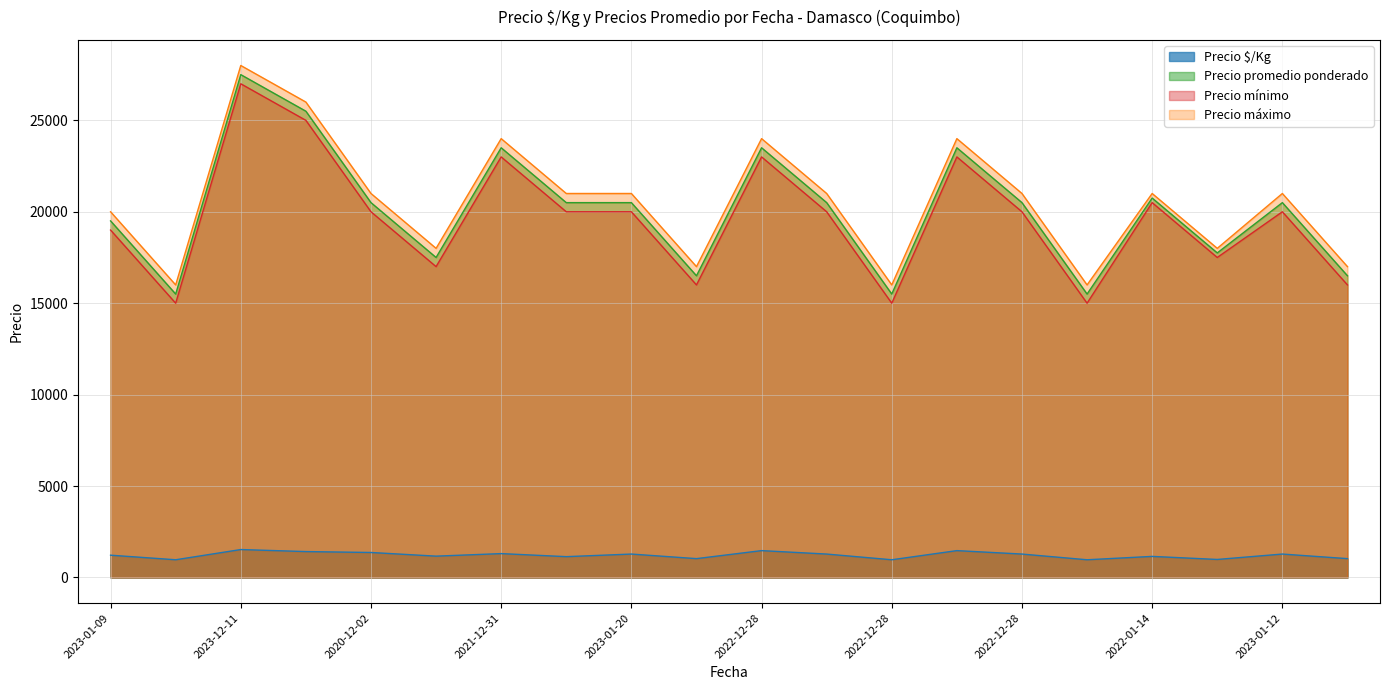

Rank the series at 2022-12-28 from highest to lowest value.

Precio máximo, Precio promedio ponderado, Precio mínimo, Precio $/Kg